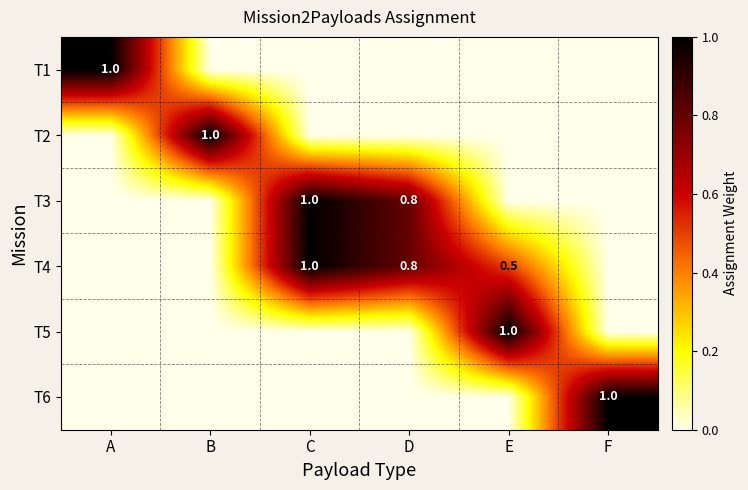

The T3 series shows 1.2 at D. True or false?

False